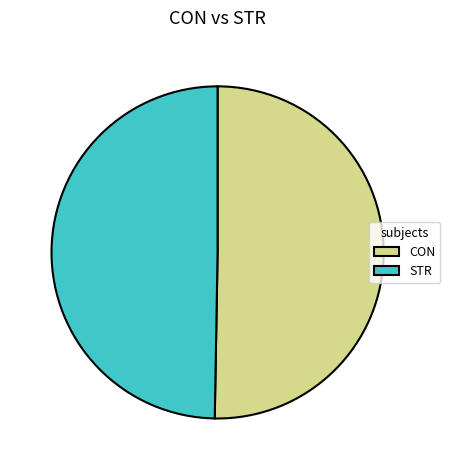

What is the largest slice in the pie chart?

CON